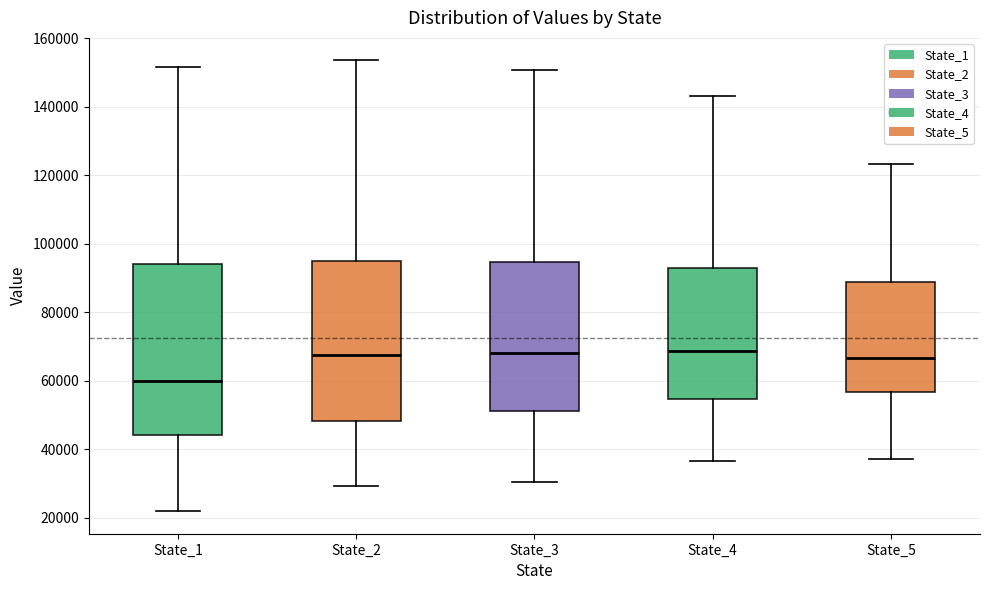

Reading left to right, transcribe this box plot: for each box, give where its median line is, the range the box spans, and where its two whiskers end, as read against the y-axis. The values are not printed on the chart, so give them approximately, as read against the axis.

State_1: median 60000, box 44000 to 94000, whiskers 22000 to 152000
State_2: median 68000, box 48000 to 94000, whiskers 30000 to 154000
State_3: median 68000, box 50000 to 94000, whiskers 30000 to 150000
State_4: median 68000, box 54000 to 92000, whiskers 36000 to 144000
State_5: median 66000, box 56000 to 88000, whiskers 38000 to 124000